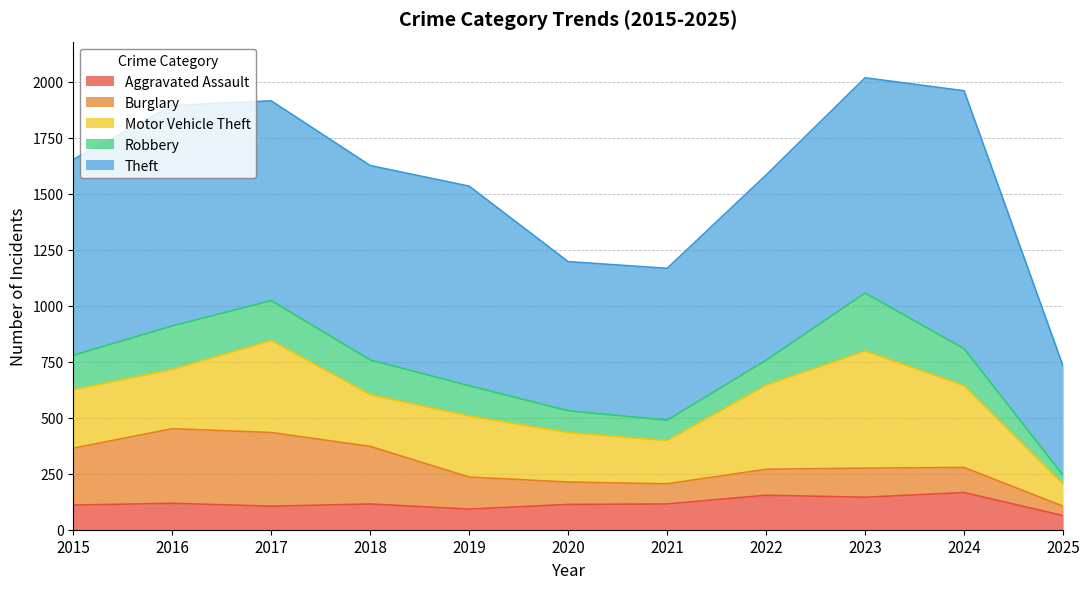

True or false: Robbery has more than 1 interior local peaks.

True